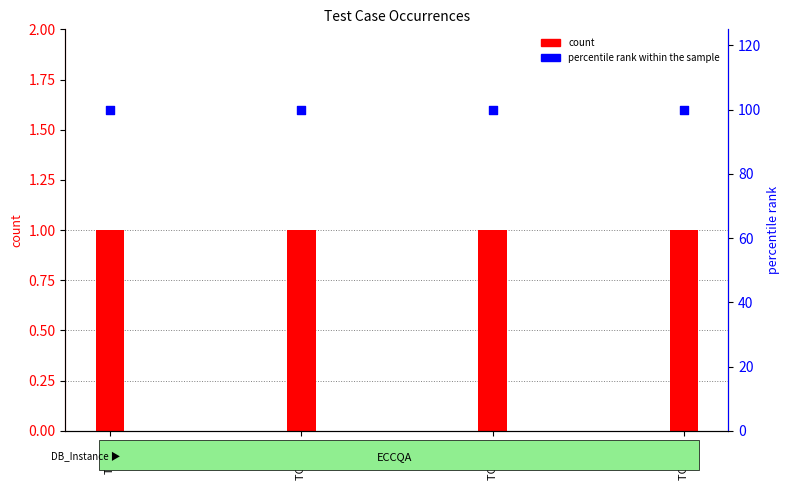

Which series reaches the maximum Y coordinate?

percentile rank within the sample